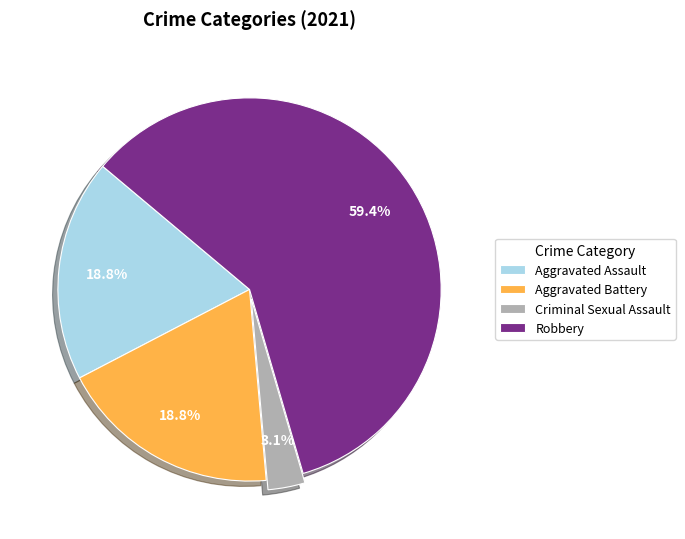

What is the largest slice in the pie chart?

Robbery